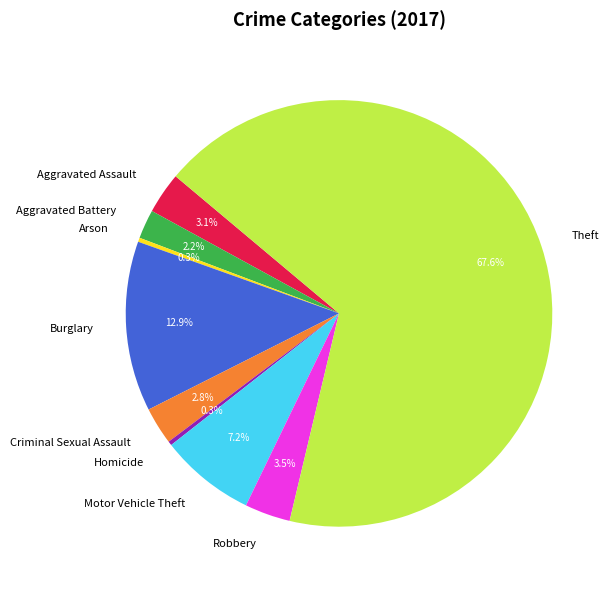

Does Theft represent more than half of the total?

Yes